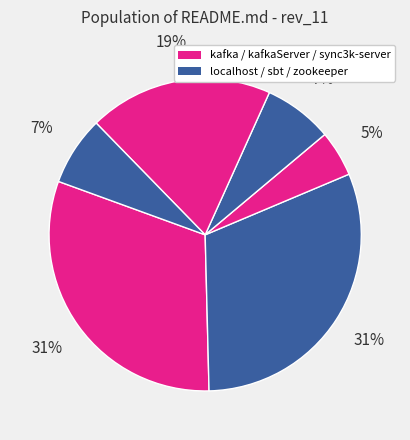

How many segments does this pie chart have?

6